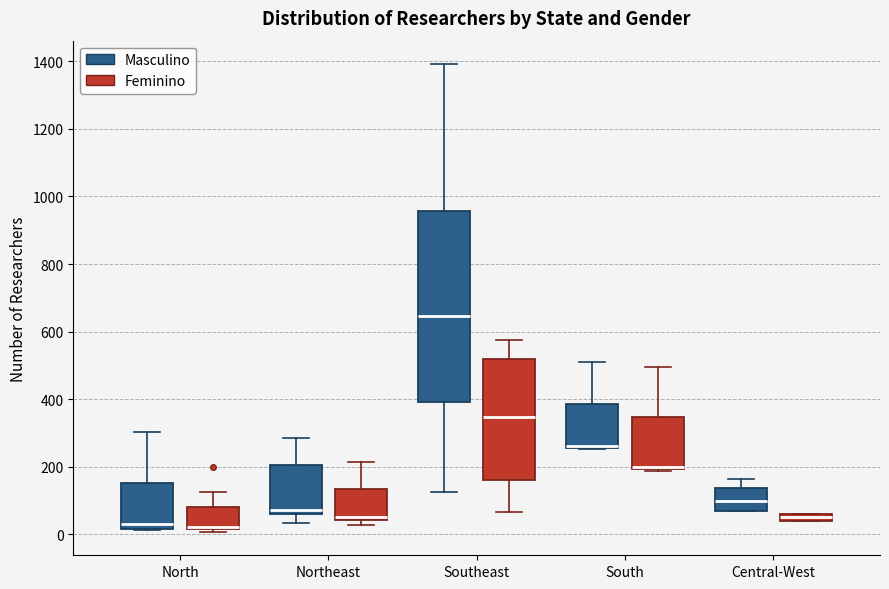

Which box is the tallest, from its lower edge to its upper edge?

Southeast (Masculino)